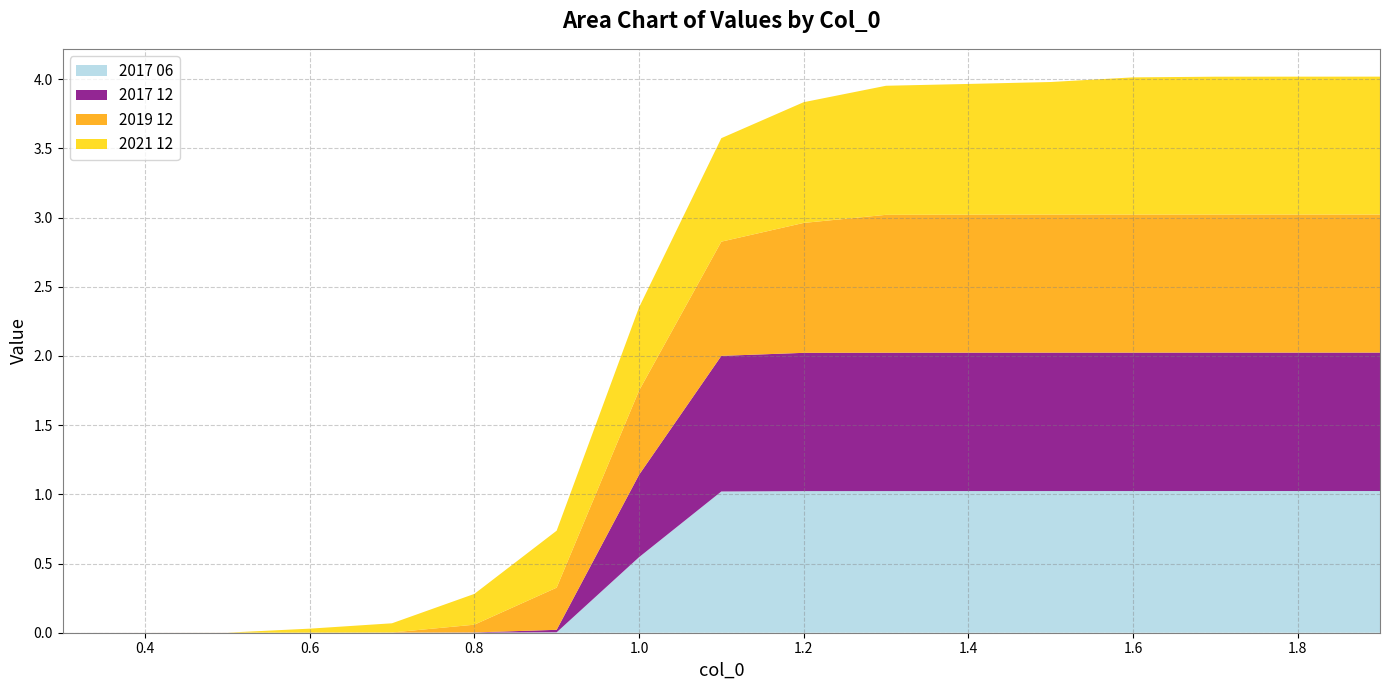

Reading left to right, extract all data points from this chart.

2017 06: 0.0	0.0	0.0	0.0	0.0	0.0	0.0	0.5	1.0	1.0	1.0	1.0	1.0	1.0	1.0	1.0	1.0
2017 12: 0.0	0.0	0.0	0.0	0.0	0.0	0.0	0.6	1.0	1.0	1.0	1.0	1.0	1.0	1.0	1.0	1.0
2019 12: 0.0	0.0	0.0	0.0	0.0	0.1	0.3	0.6	0.8	0.9	1.0	1.0	1.0	1.0	1.0	1.0	1.0
2021 12: 0.0	0.0	0.0	0.0	0.1	0.2	0.4	0.6	0.7	0.9	0.9	0.9	1.0	1.0	1.0	1.0	1.0